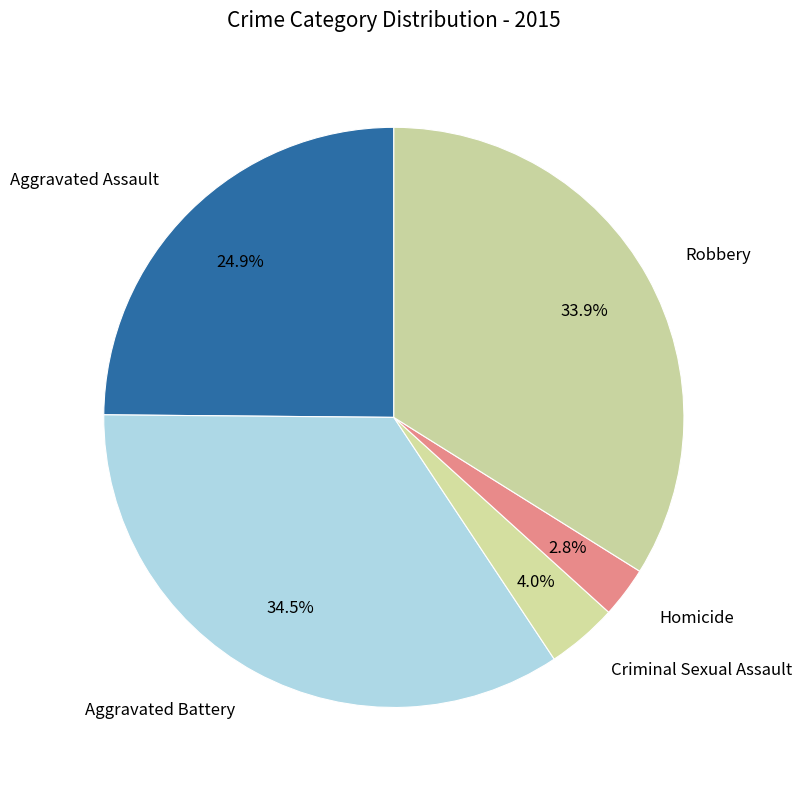

Is there a majority slice in this chart?

No